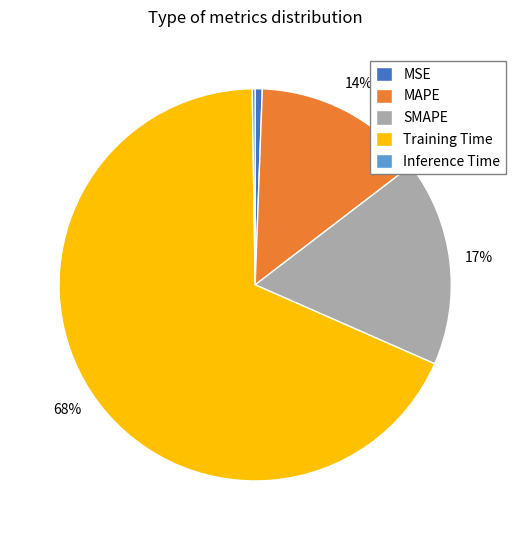

To the nearest percent, what is the average slice percentage?

20%